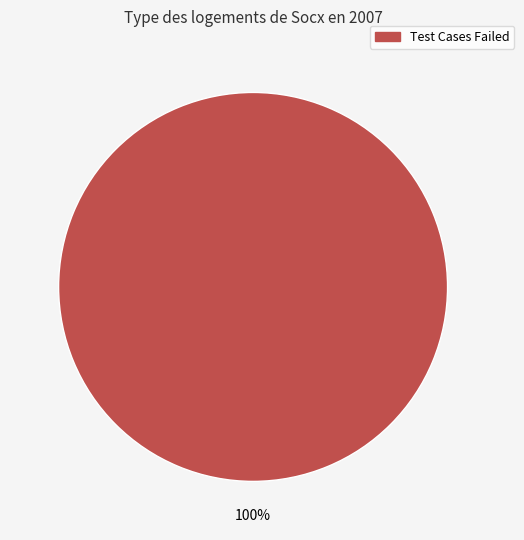

How many slices are in this pie chart?

1